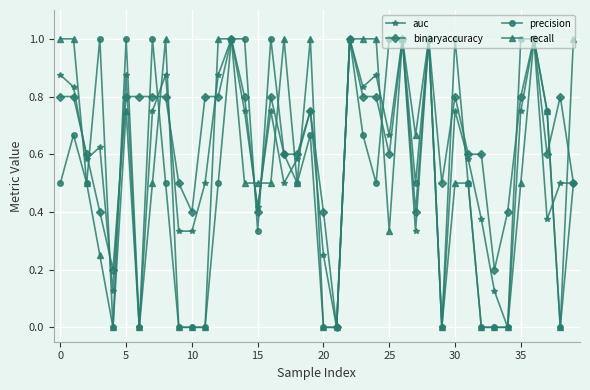

Which series has the largest total across all categories?

binaryaccuracy